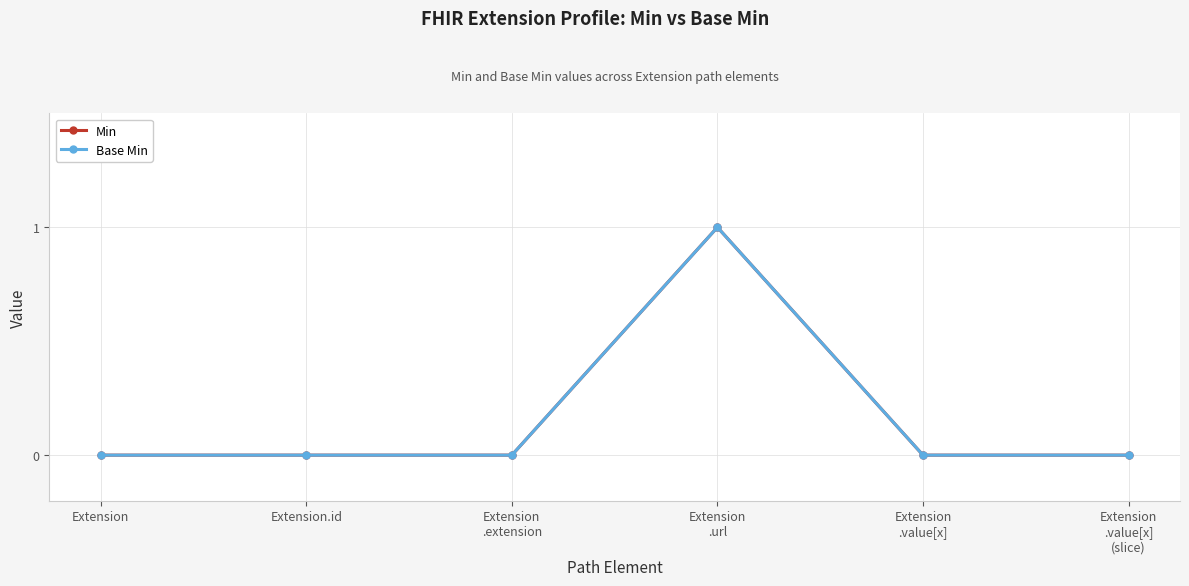

What is the difference between the maximum and minimum values in the Min series?

1